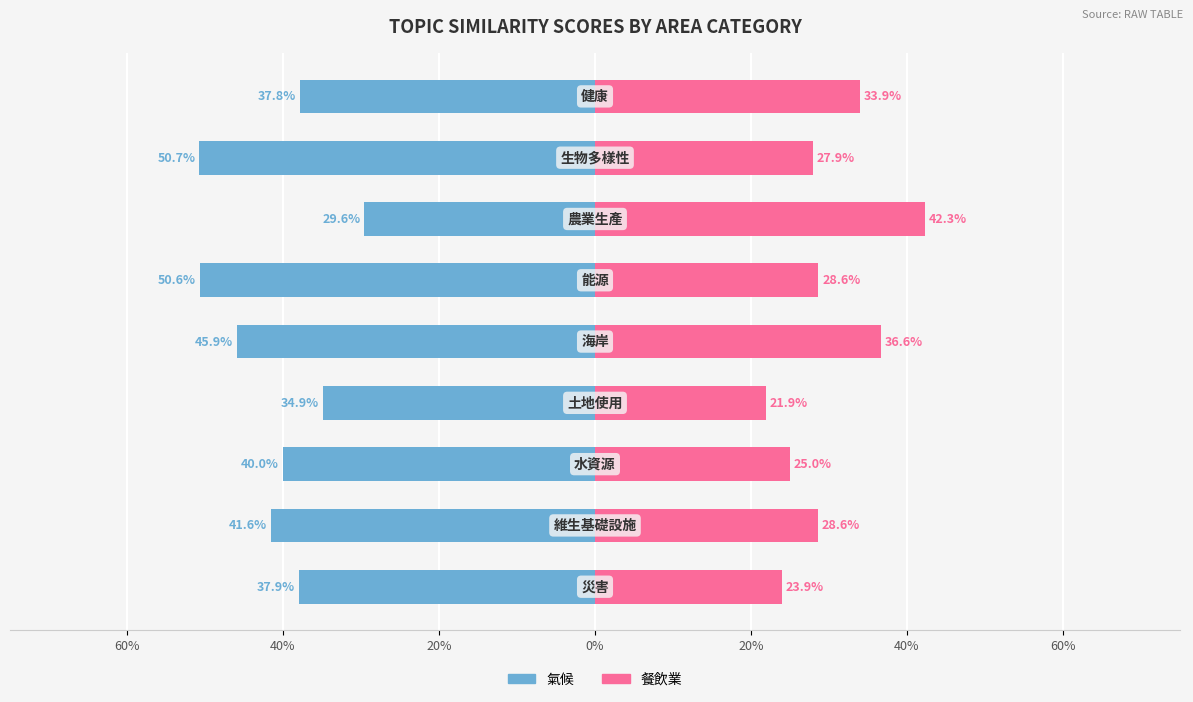

What is the average value of the 餐飲業 series?

0.3